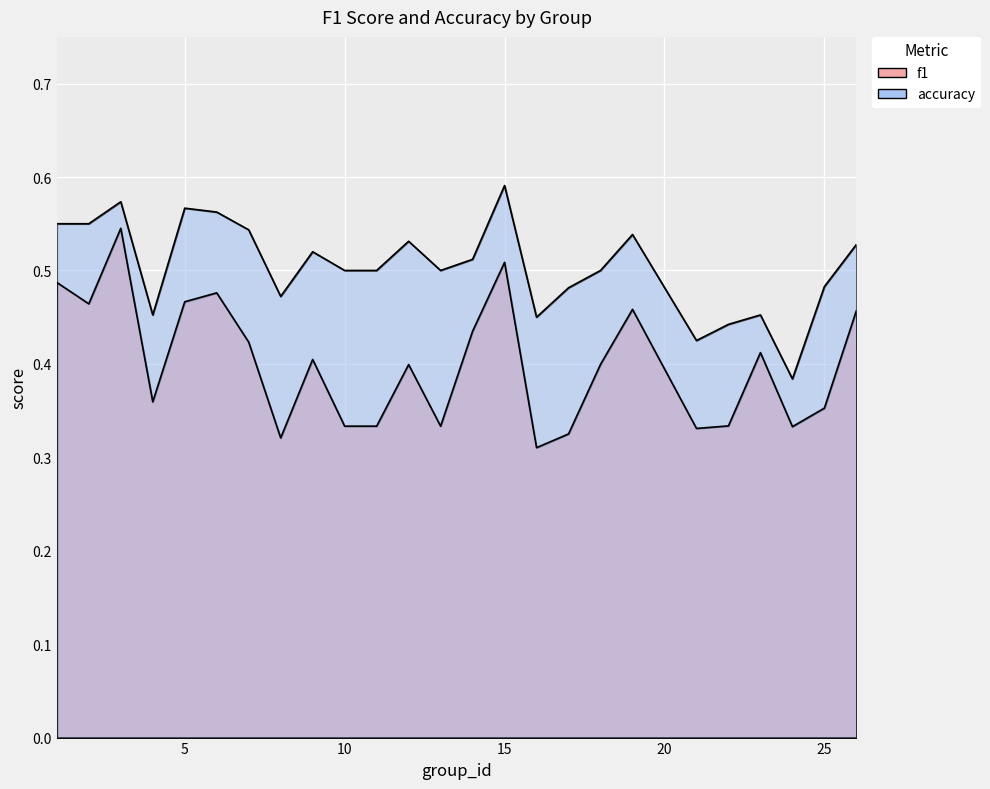

How many lines are shown in the chart?

2